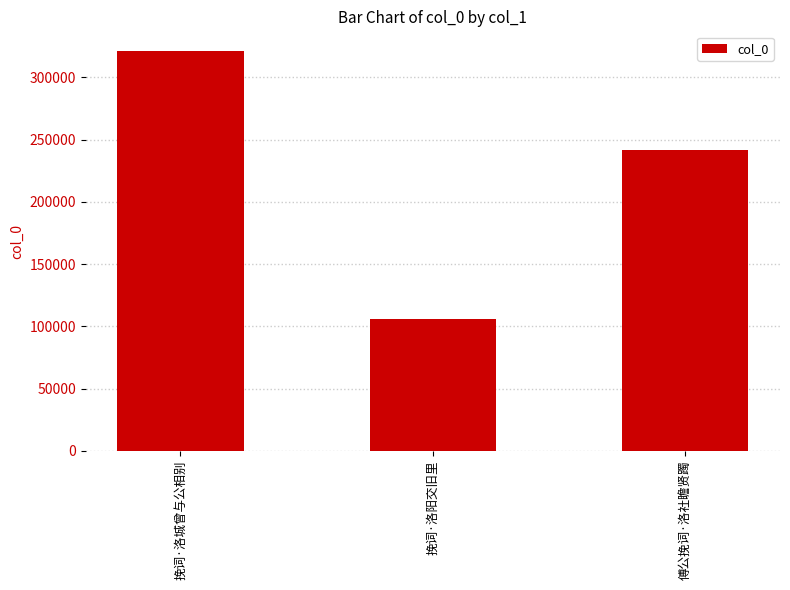

Count the values in the range 105656 to 320837.

3